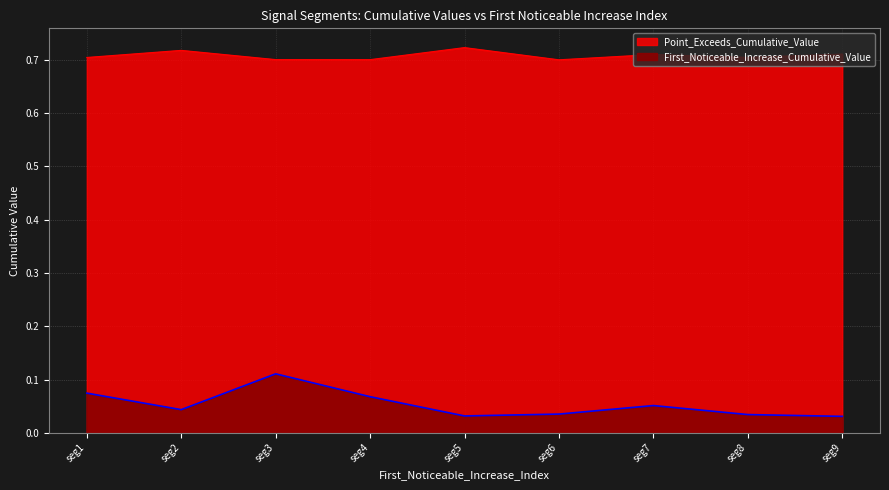

Reading right to left, list all the values displayed in this chart.

First_Noticeable_Increase_Cumulative_Value: 0.0	0.0	0.1	0.0	0.0	0.1	0.1	0.0	0.1
Point_Exceeds_Cumulative_Value: 0.7	0.7	0.7	0.7	0.7	0.7	0.7	0.7	0.7